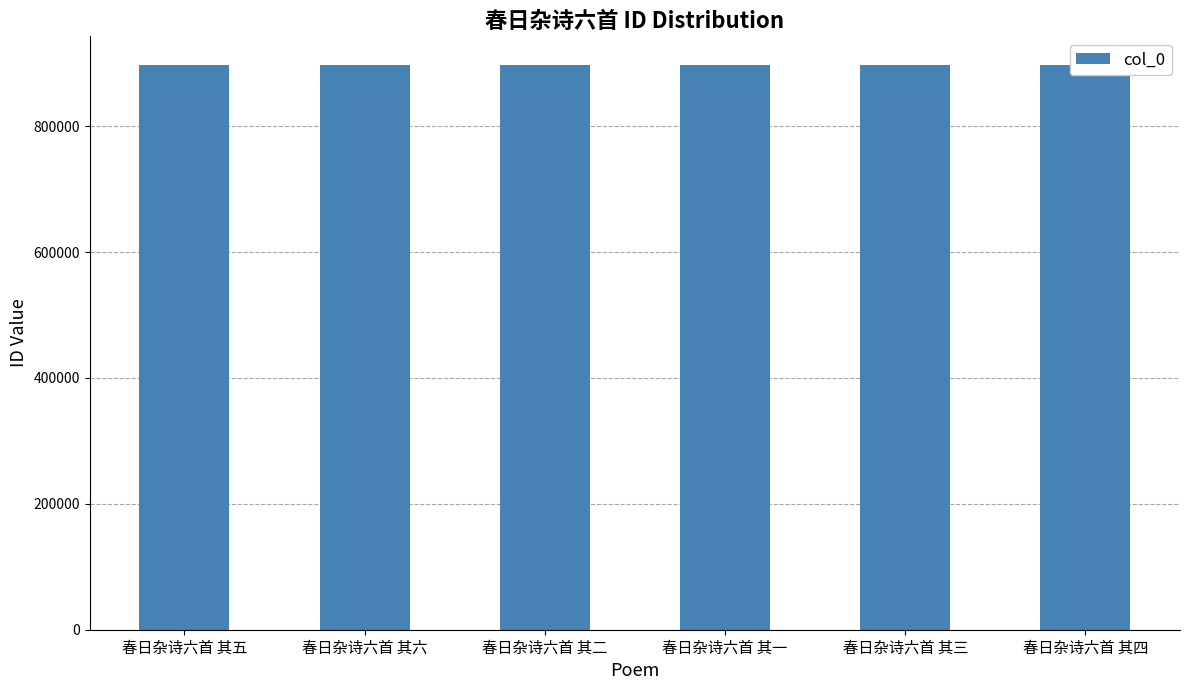

The value at 春日杂诗六首 其一 is 897893. True or false?

True